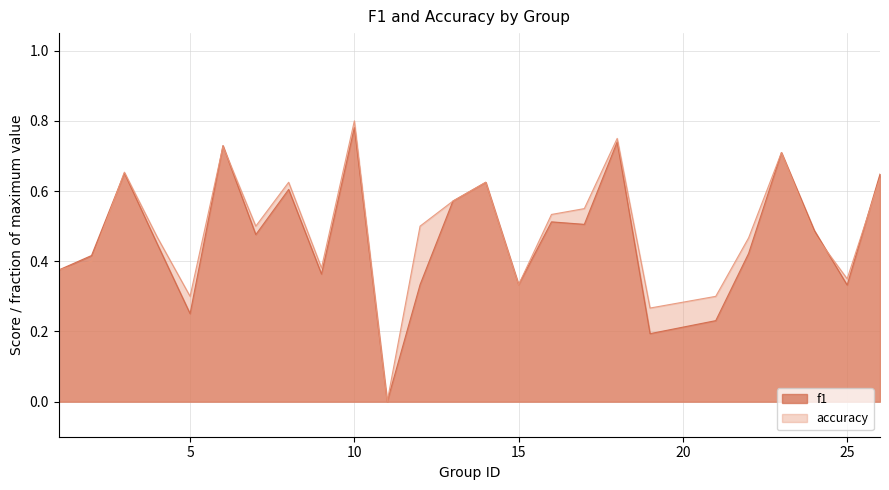

How many lines are shown in the chart?

2